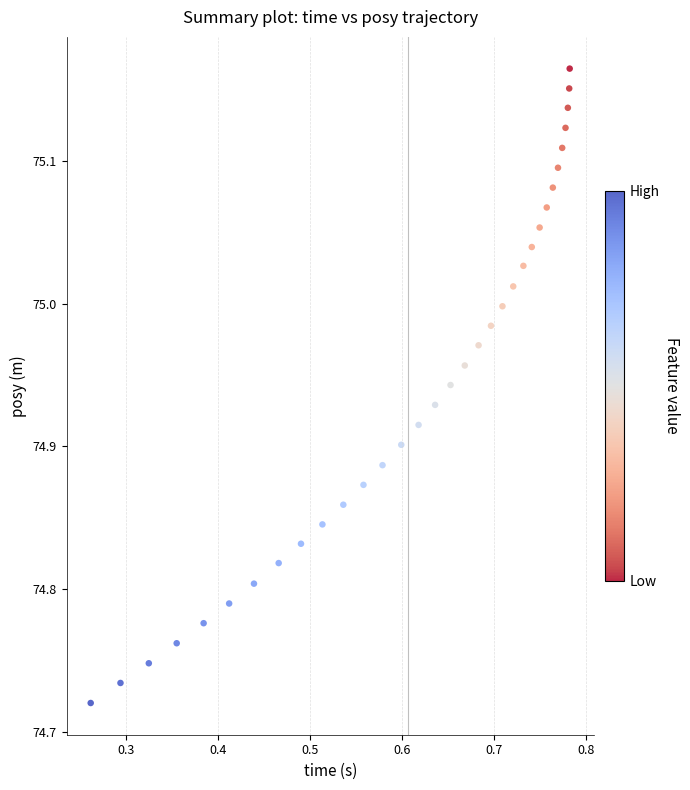

What is the range of Y values (max minus min)?

0.4